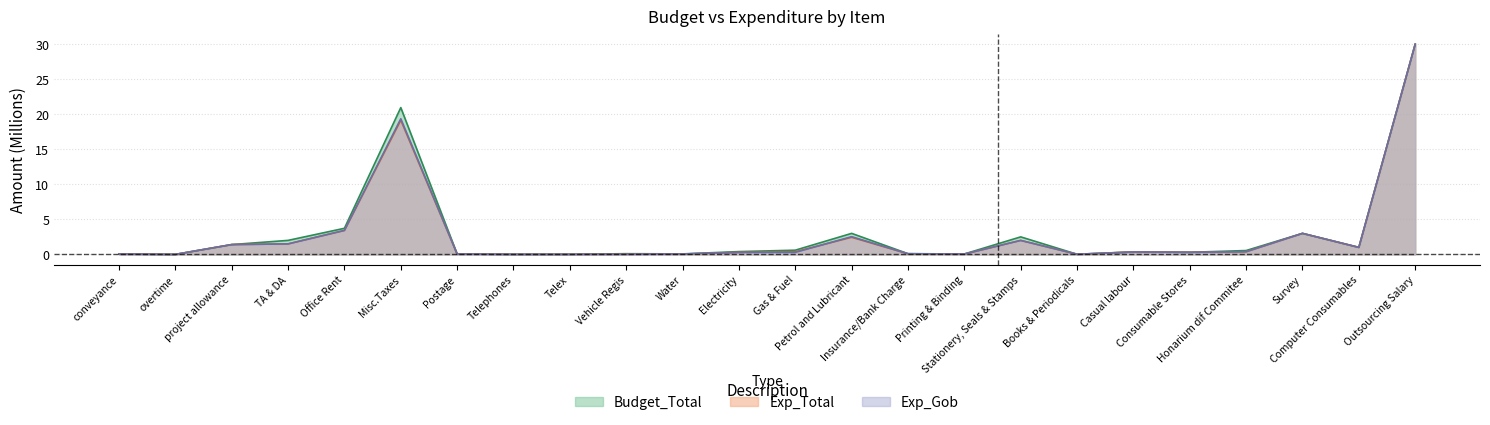

Is it true that Exp_Gob equals 0.3 at Gas & Fuel?

True